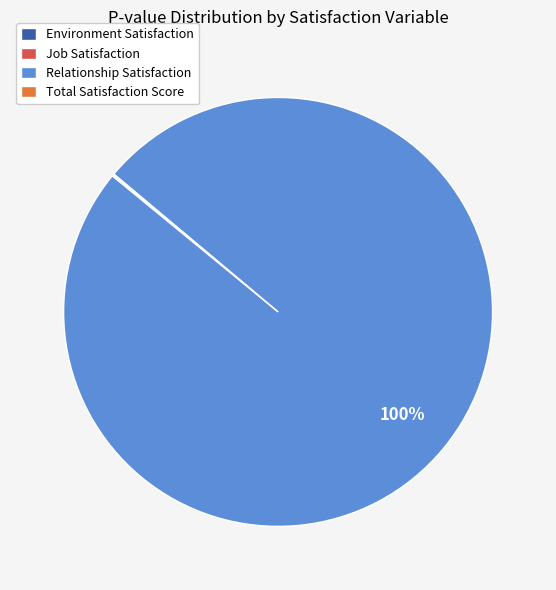

To the nearest percent, what is the average slice percentage?

25%